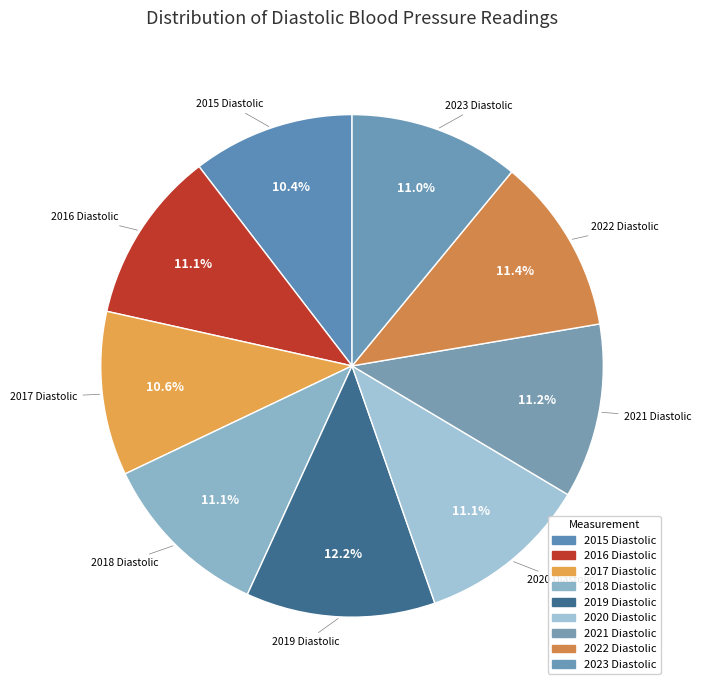

To the nearest percent, what portion does 2021 Diastolic represent?

11%